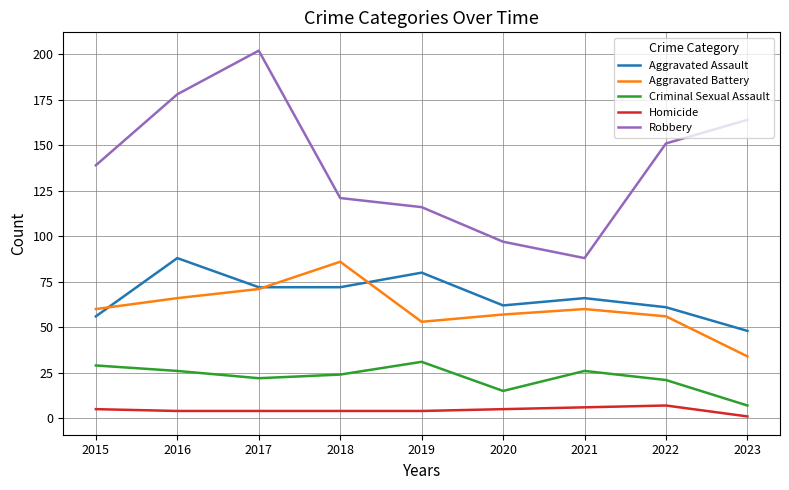

Rank the series by their maximum value, from highest to lowest.

Robbery, Aggravated Assault, Aggravated Battery, Criminal Sexual Assault, Homicide